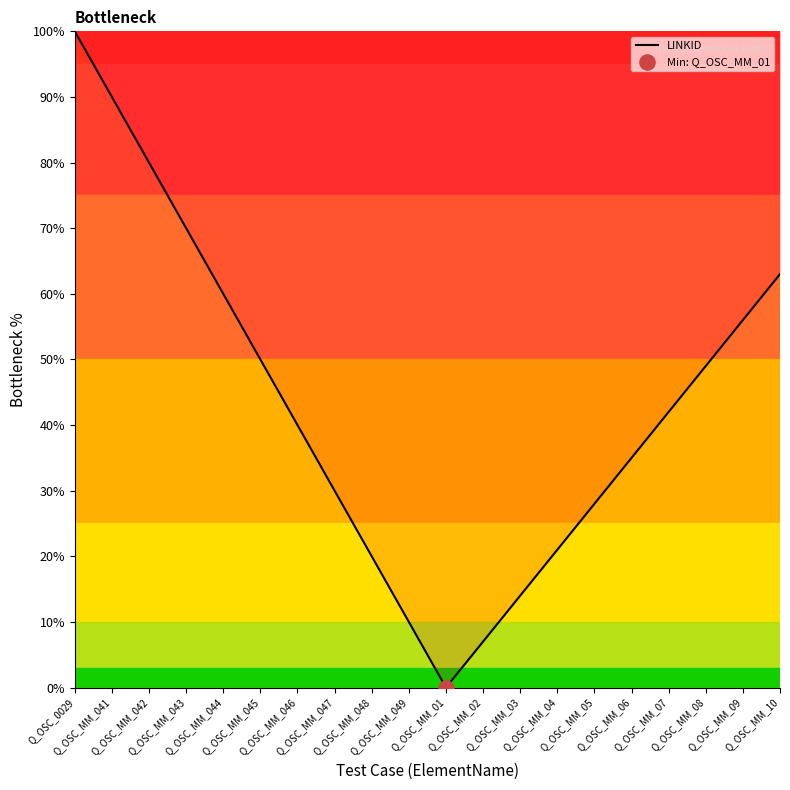

What is the ratio of the value at Q_OSC_MM_02 to the value at Q_OSC_0029?

0.1